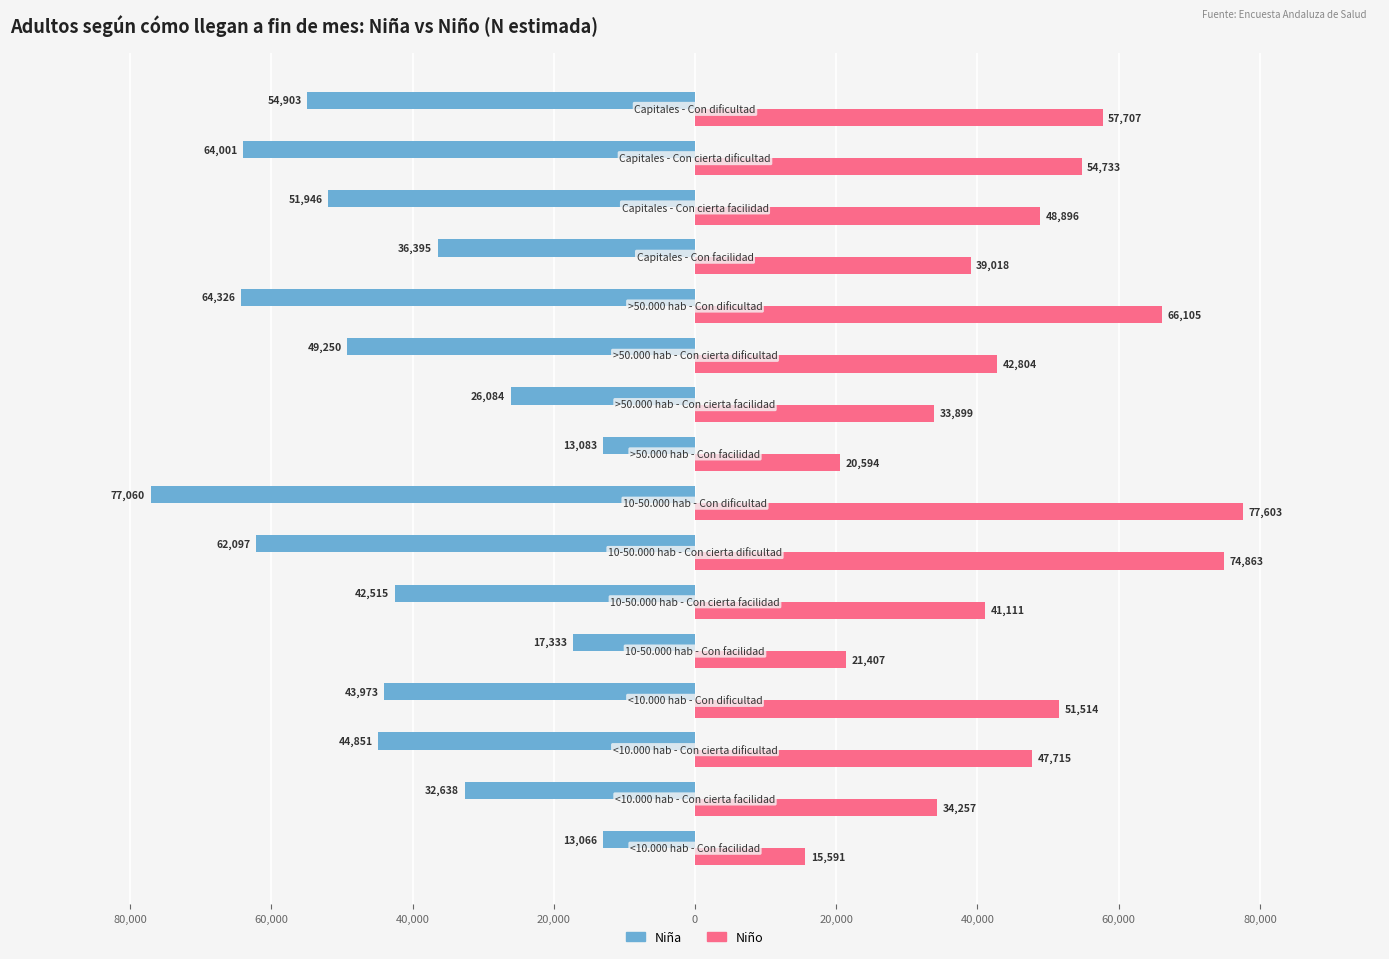

What are all the series names shown in the legend?

Niña, Niño